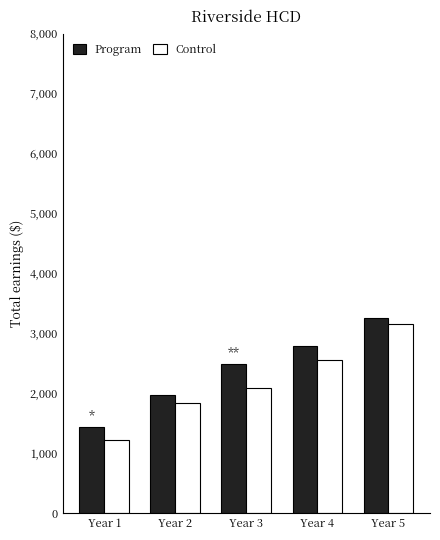

What is the maximum value shown in the chart?

3250